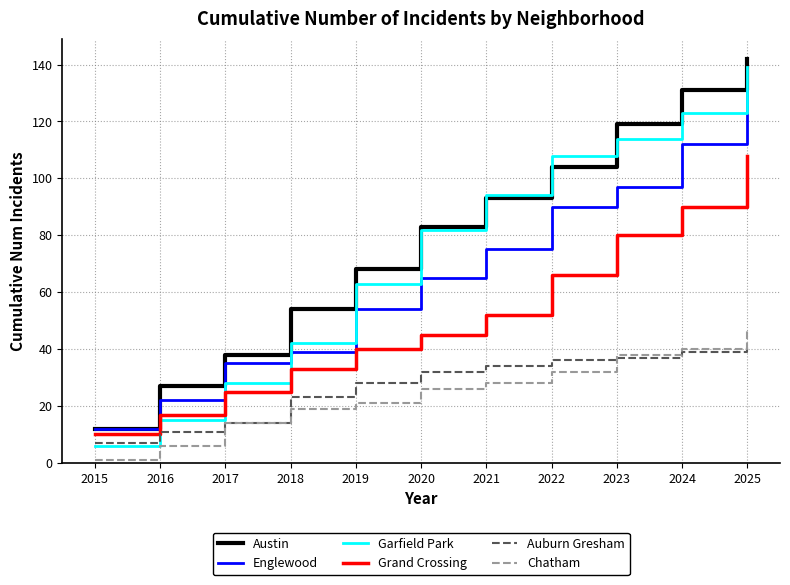

How many lines are shown in the chart?

6